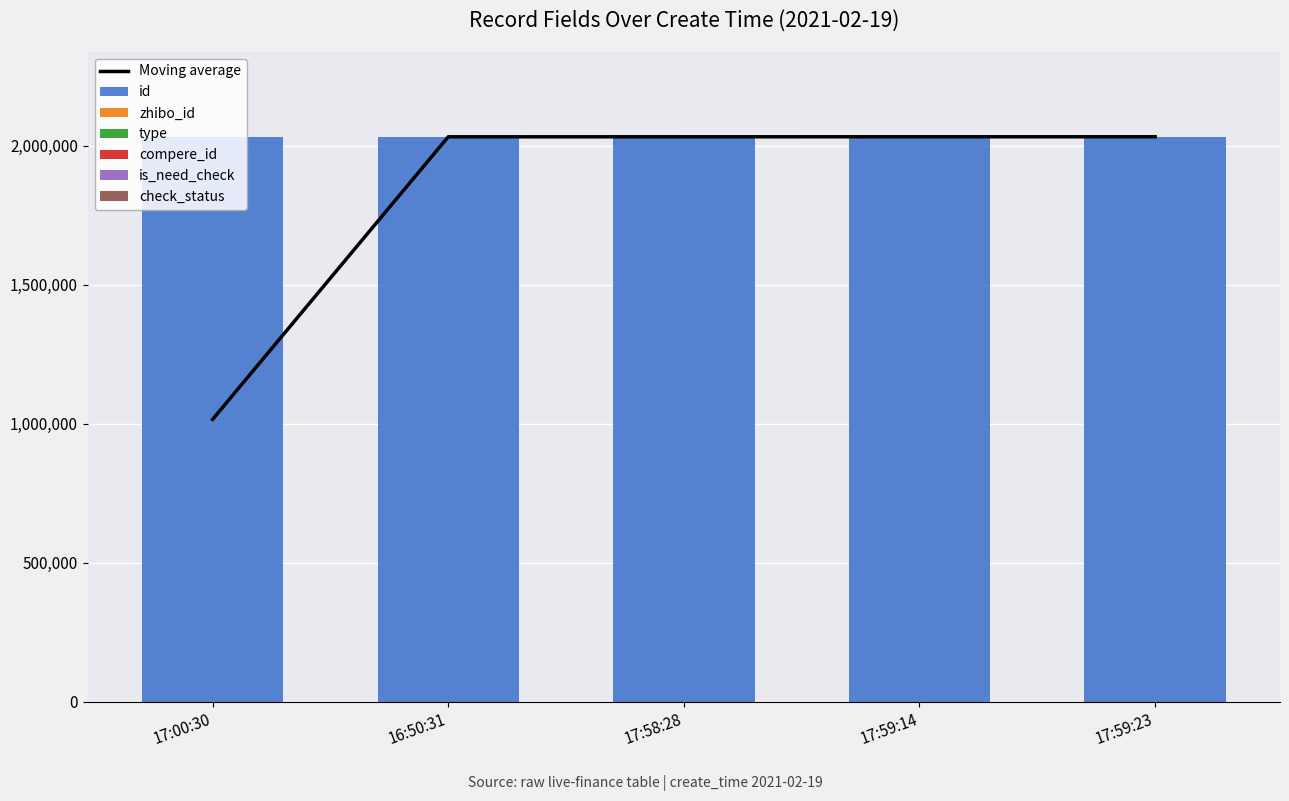

Reading left to right, list all the values displayed in this chart.

id: 2031578	2031564	2031665	2031668	2031669
zhibo_id: 152	152	152	152	152
type: 0	0	0	0	0
compere_id: 0	0	0	0	0
is_need_check: 0	0	0	0	0
check_status: 1	1	1	1	1